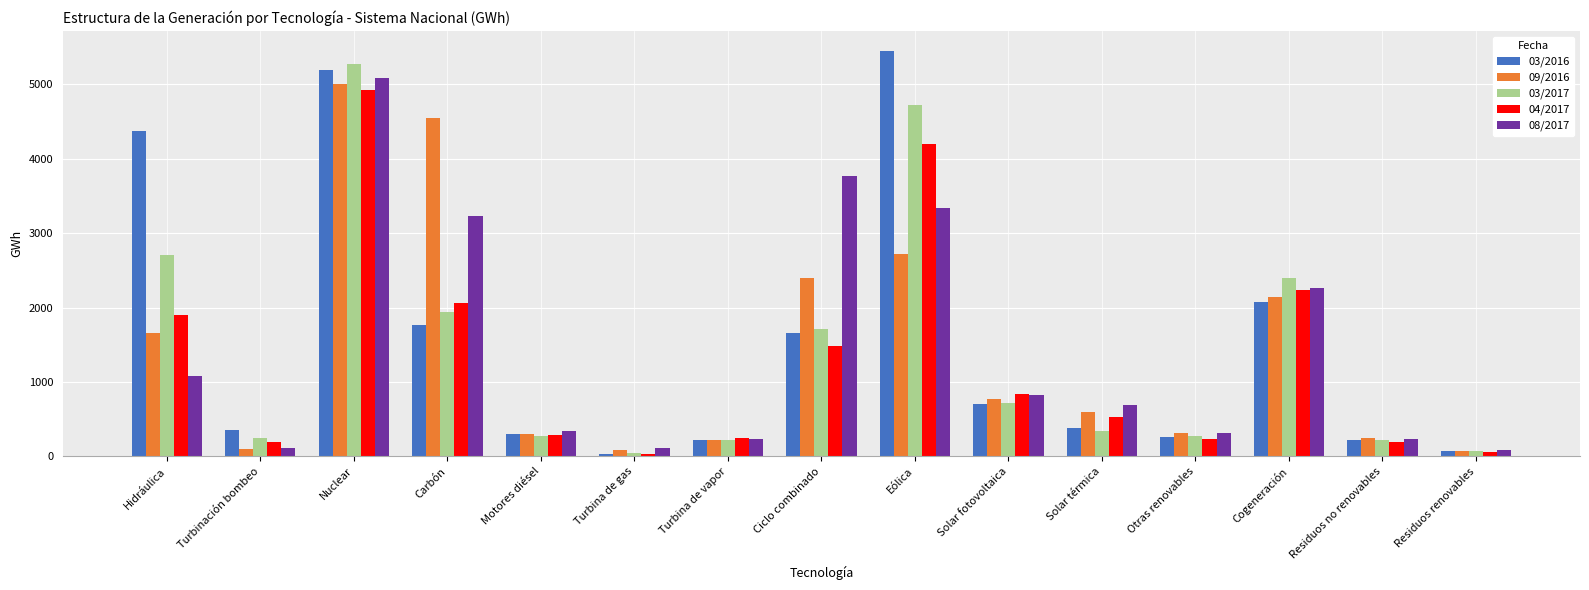

Is the value of 03/2017 at Carbón greater than the value of 04/2017 at Residuos renovables?

Yes